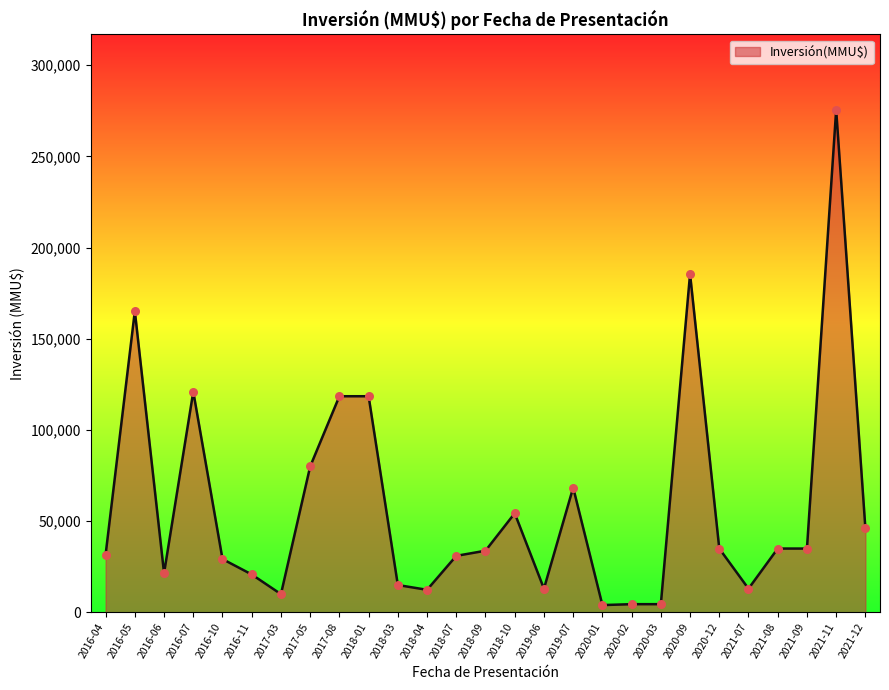

What is the ratio of the value at 2021-11 to the value at 2021-08?

7.9